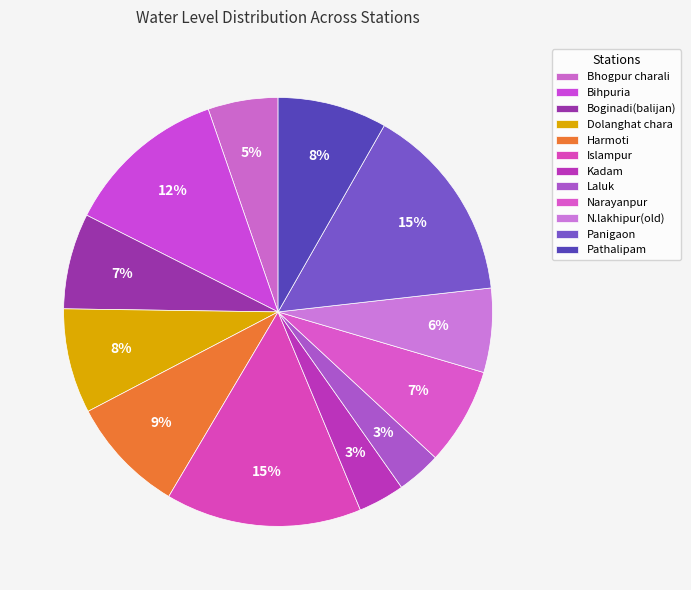

Which slice is the largest?

Panigaon